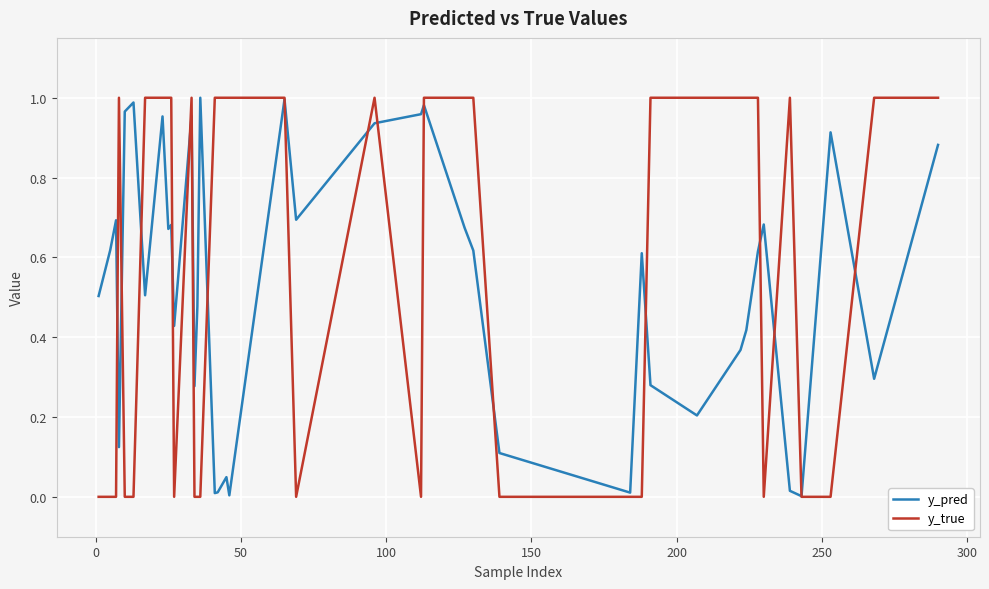

Which series has the largest range (max minus min)?

y_true